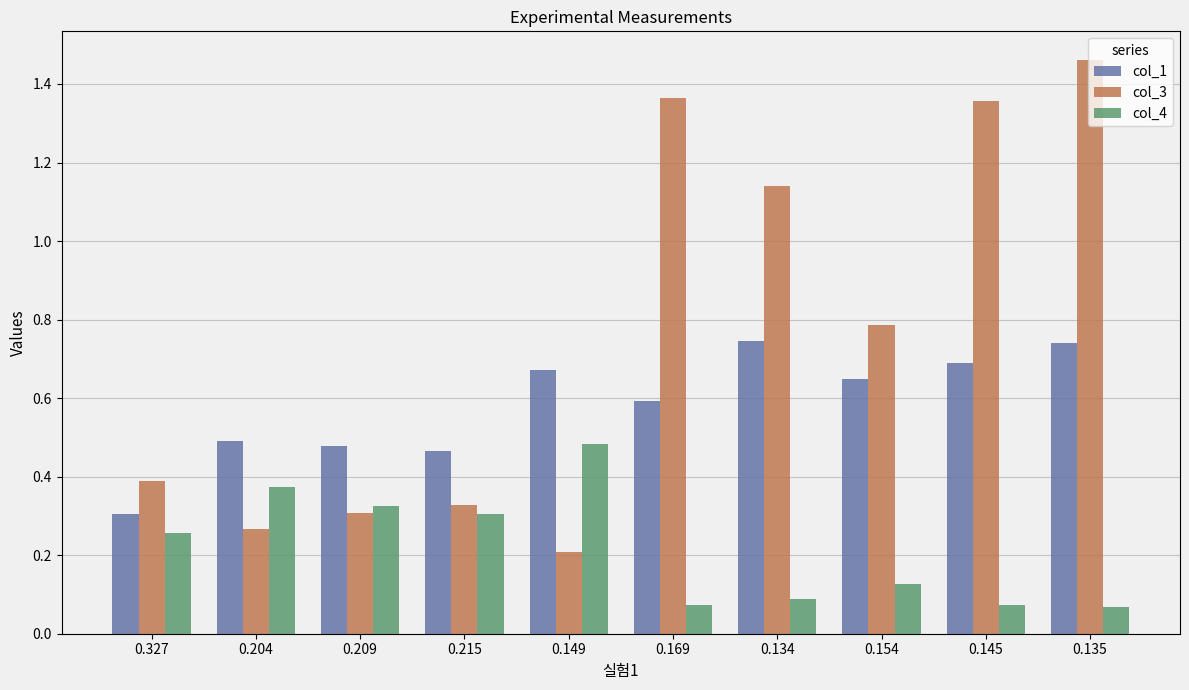

Is it true that col_3 equals 0.9 at 0.169?

False